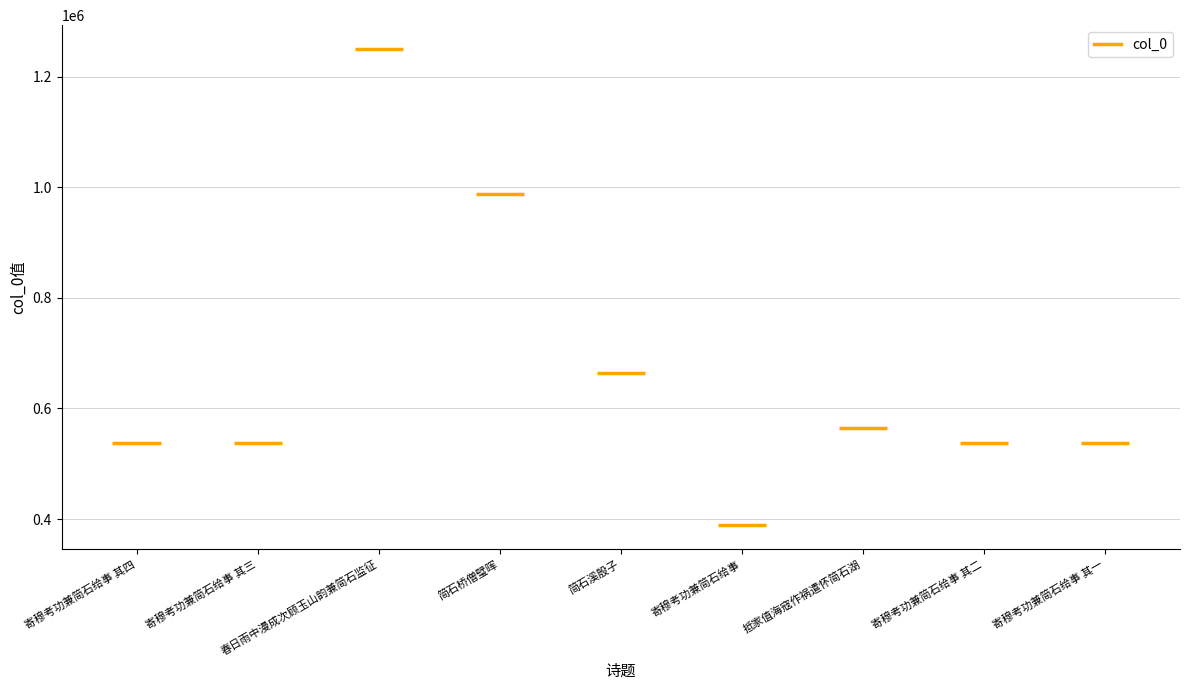

Reading left to right, list all the values displayed in this chart.

寄穆考功兼简石给事 其四=537974	寄穆考功兼简石给事 其三=537973	春日雨中漫成次顾玉山韵兼简石监征=1250064	简石桥僧璧晖=986953	简石溪殷子=663920	寄穆考功兼简石给事=388487	抵家值海寇作祸遣怀简石湖=565040	寄穆考功兼简石给事 其二=537972	寄穆考功兼简石给事 其一=537971